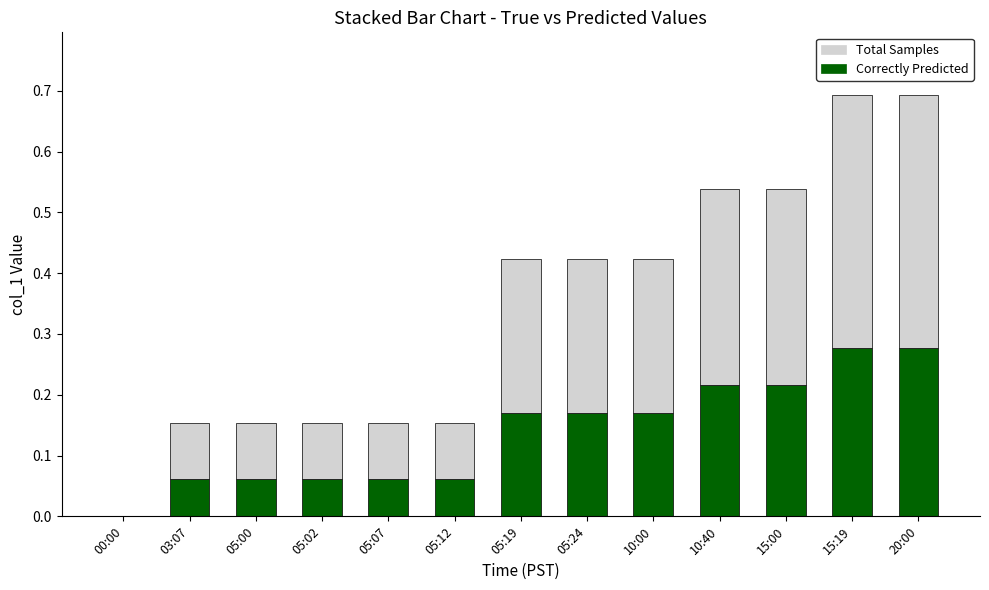

What is the sum of all Correctly Predicted values?

1.8